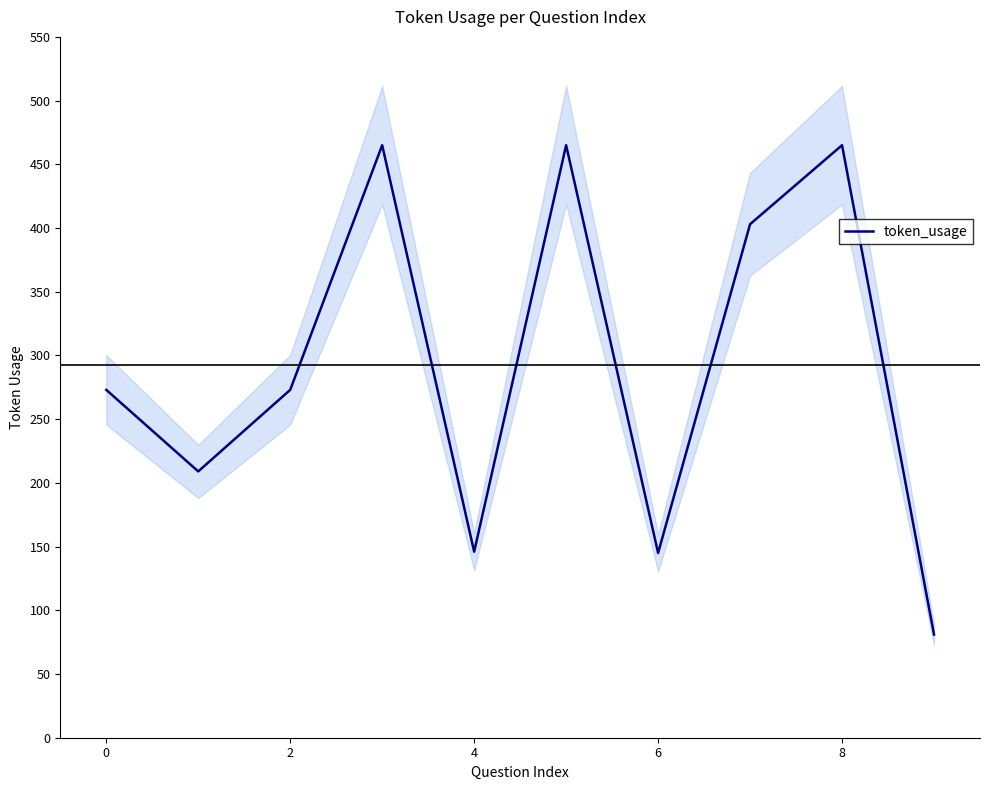

The value of token_usage at 4 is 247. True or false?

False